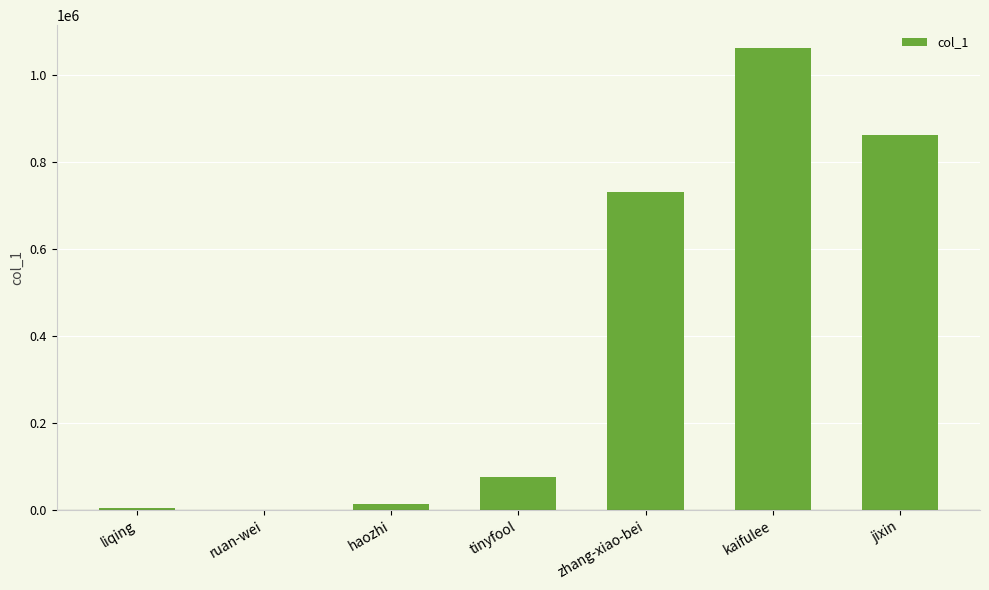

What is the sum of all values?

2749883